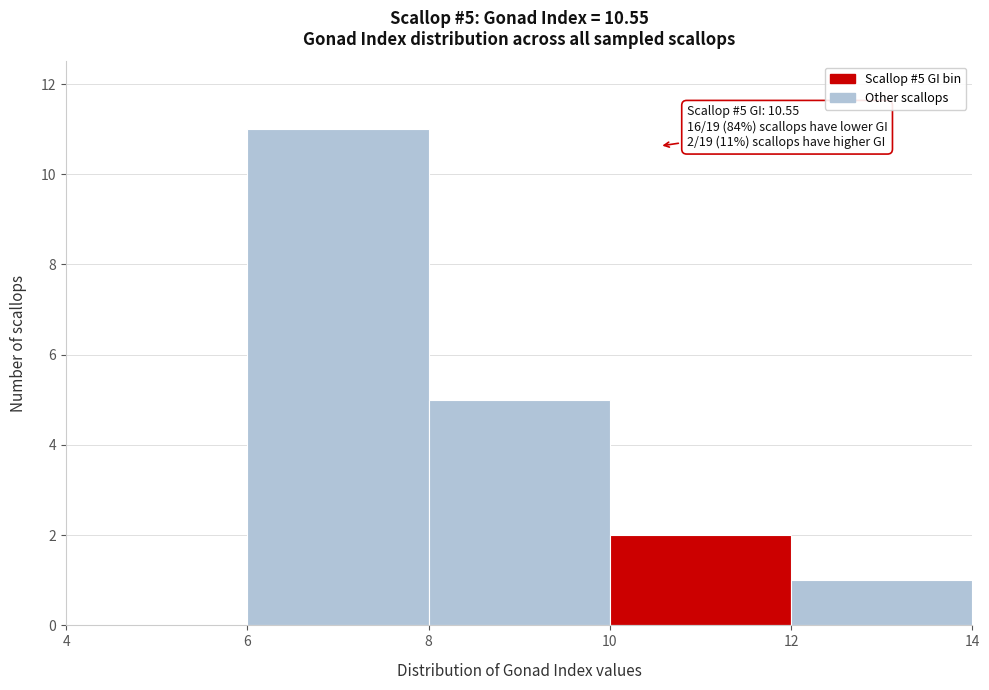

Which range on the x-axis has the tallest bar?

6 to 8